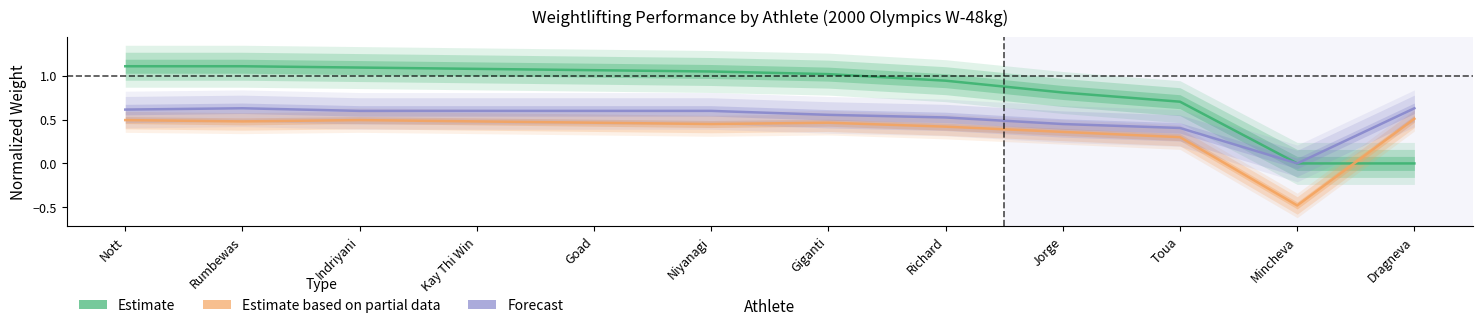

Between which two adjacent categories do Estimate and Estimate based on partial data first intersect?

Mincheva and Dragneva